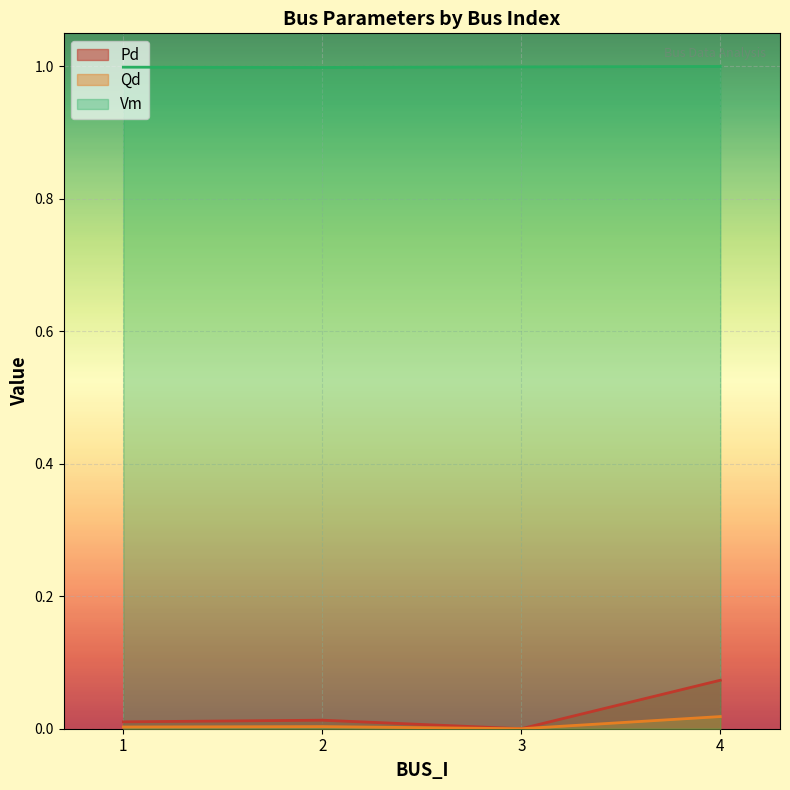

True or false: Qd and Vm cross at least once.

False